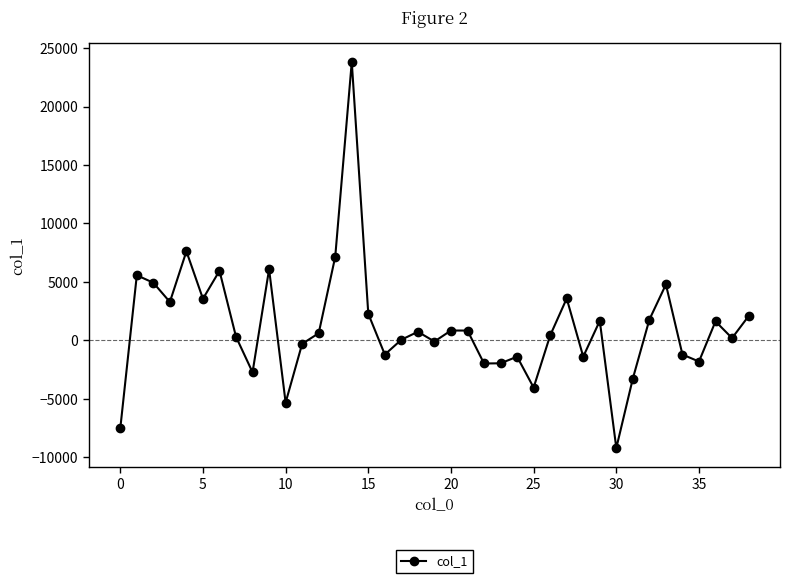

What is the greatest value displayed?

23811.7